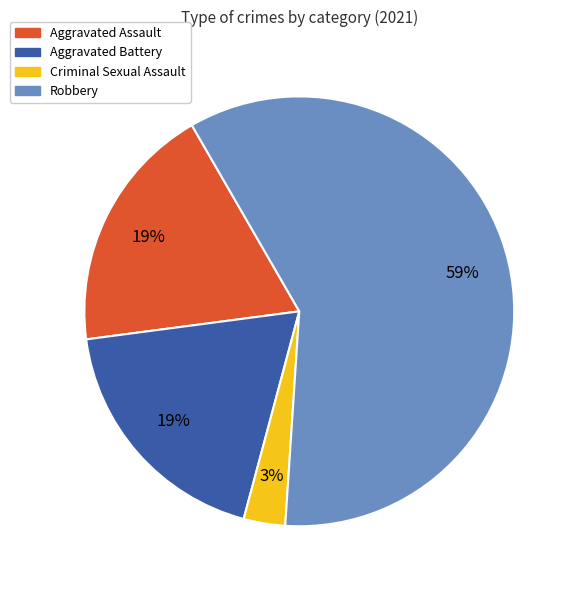

To the nearest percent, what portion does Criminal Sexual Assault represent?

3%